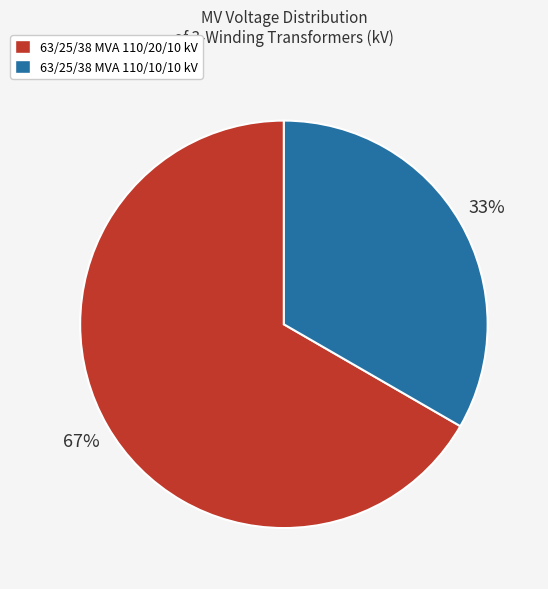

How many slices are in this pie chart?

2